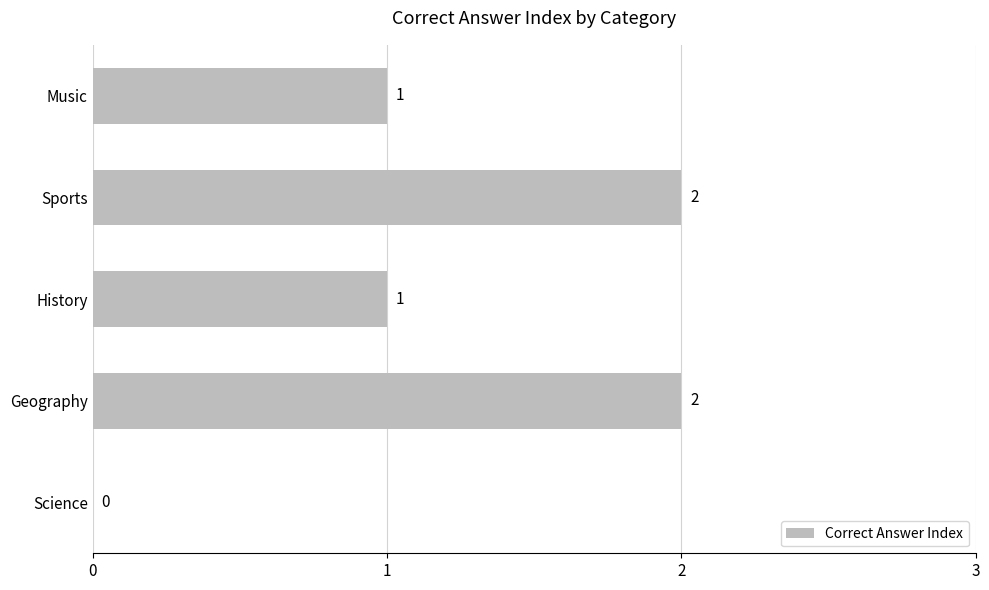

True or false: the data shows -1 at Science.

False